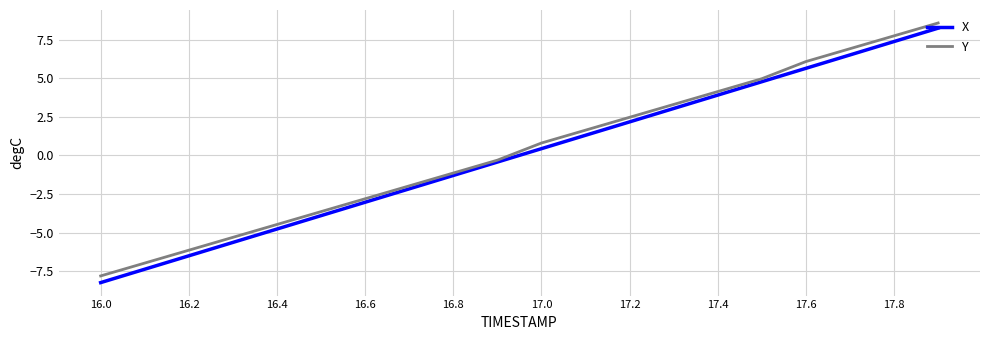

Which series has the largest range (max minus min)?

X